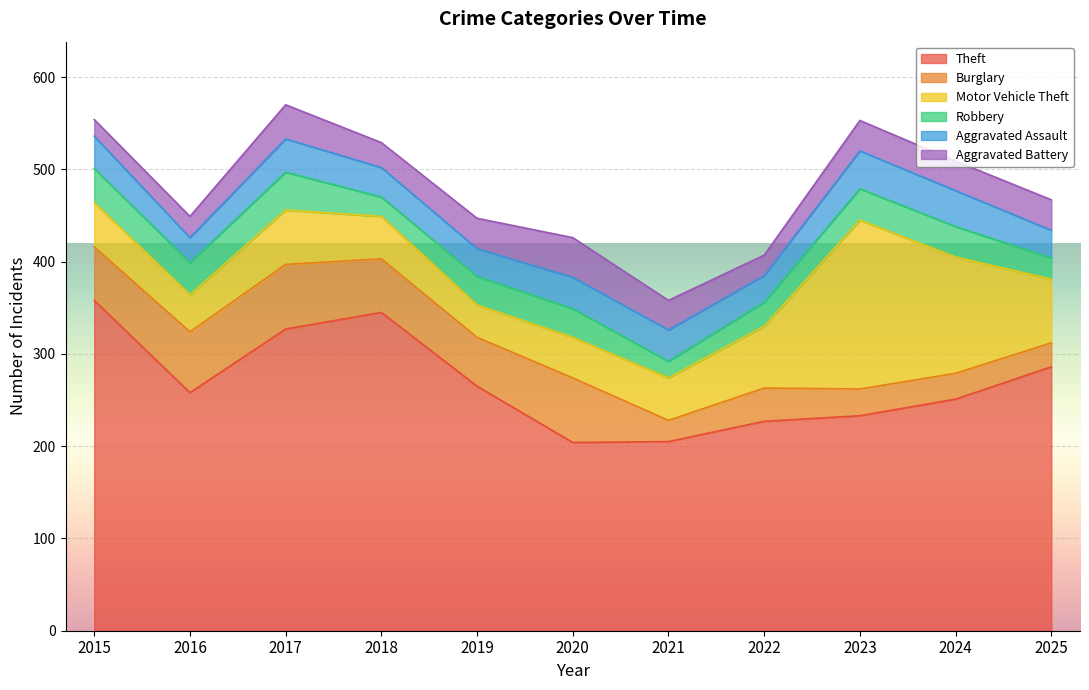

What is the total value across all series at 2025?

467